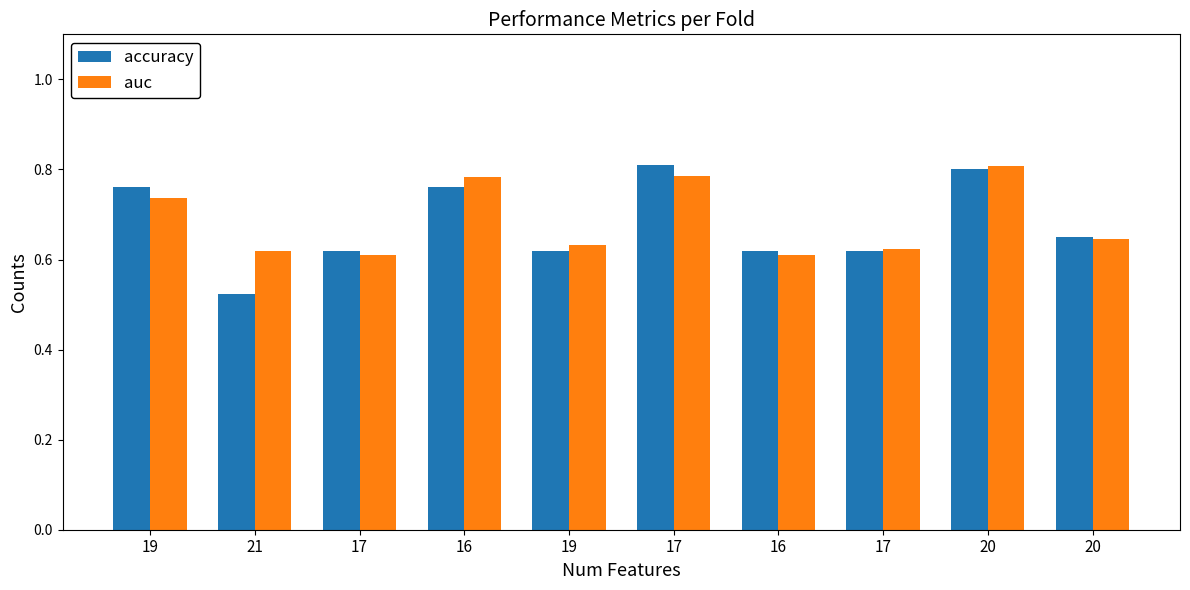

Is it true that accuracy equals 0.7 at 21?

False